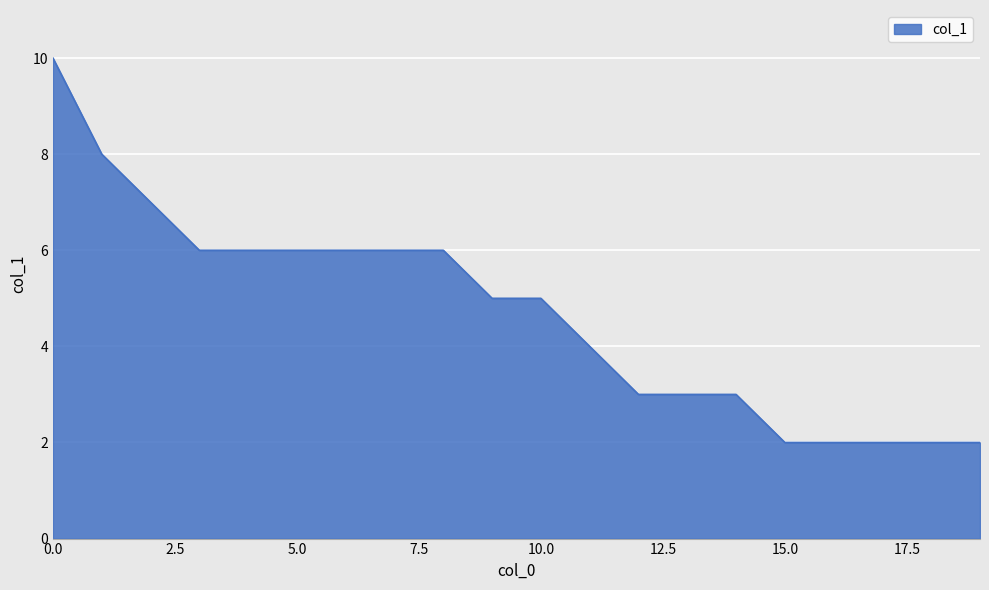

What is the difference between the maximum and minimum values?

8